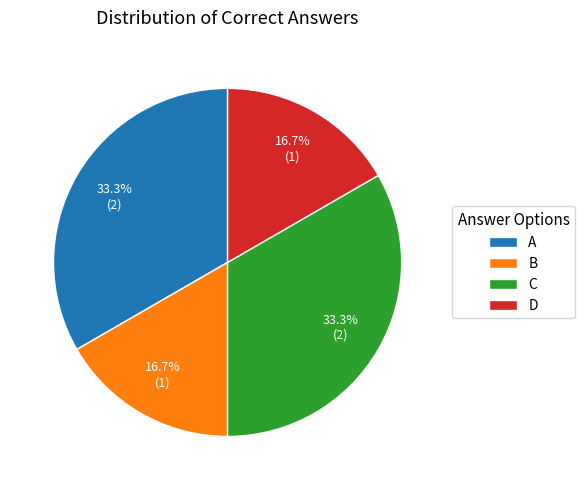

Approximately how many times larger is the value at A compared to C?

1.0